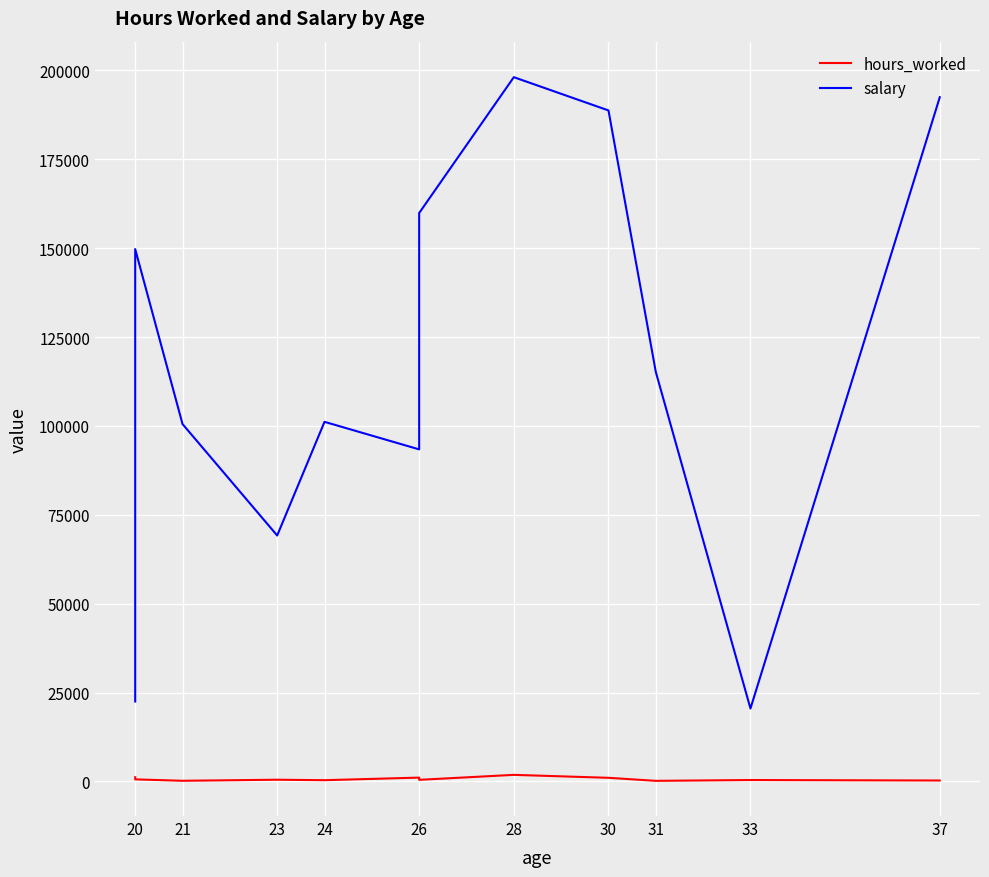

Is it true that hours_worked equals 1172.7 at 20?

True